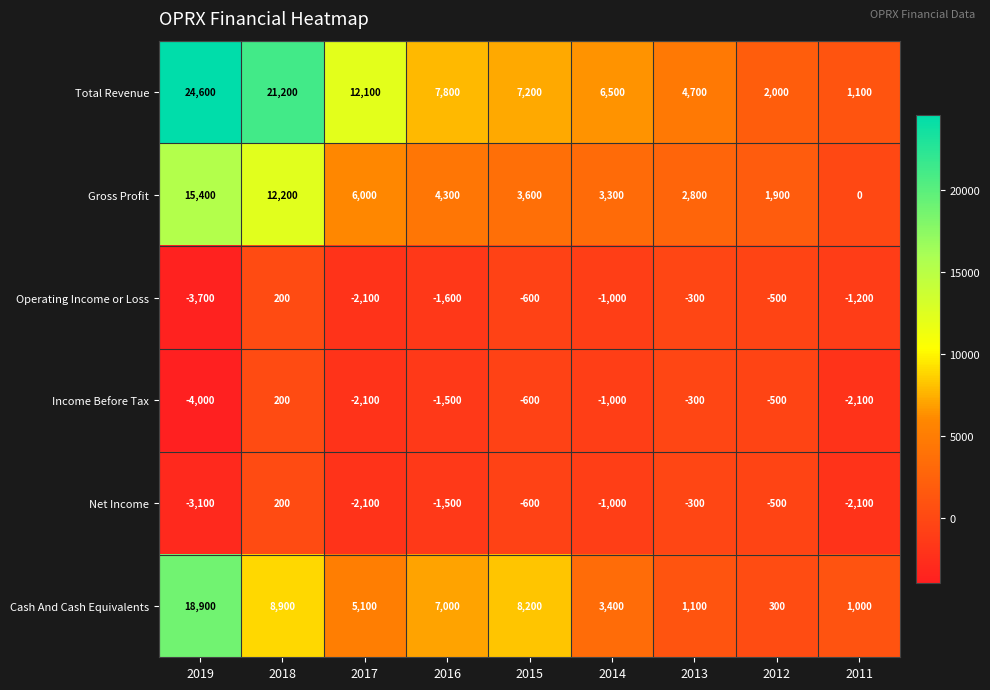

How many distinct data groups are displayed?

6